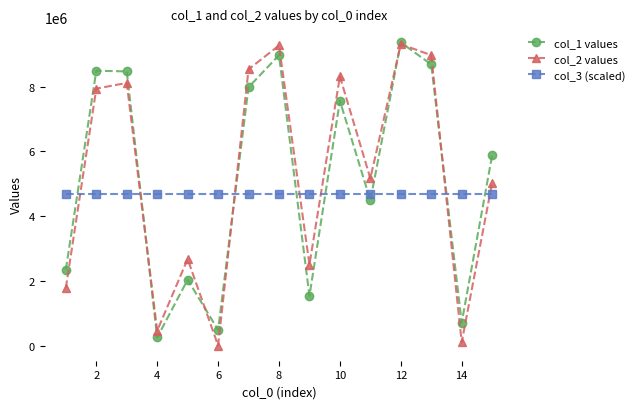

What is the value of the col_1 values point at the 14th from the left?

727045.0